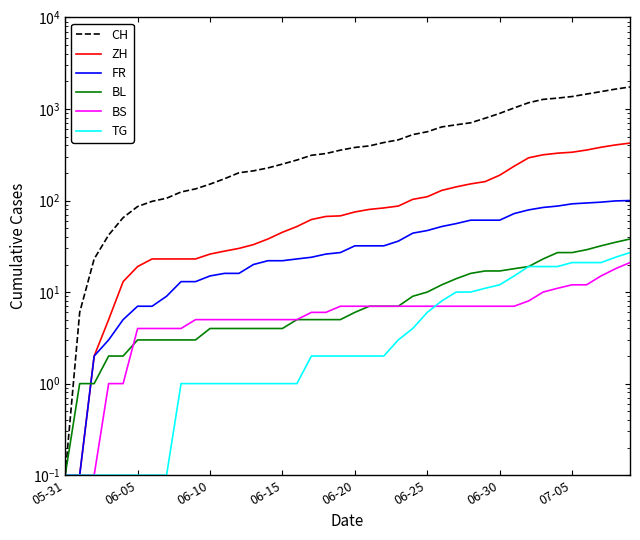

At how many categories does at least one series exceed 790?

11